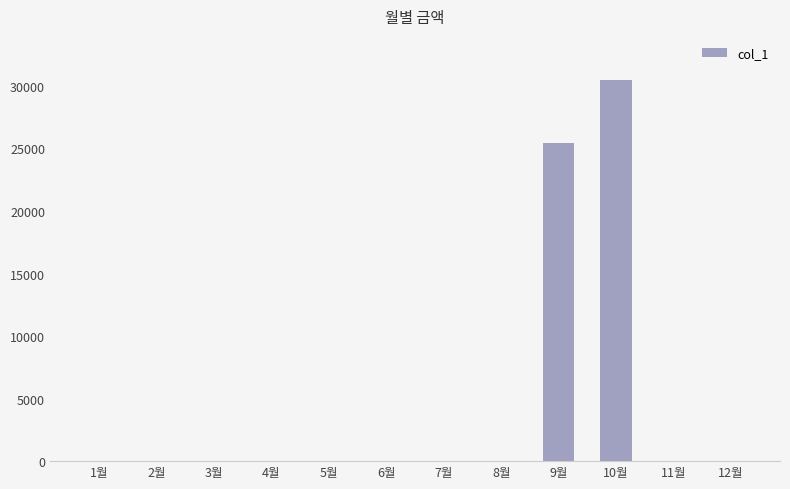

Are the bars grouped side by side (vs. stacked)?

No